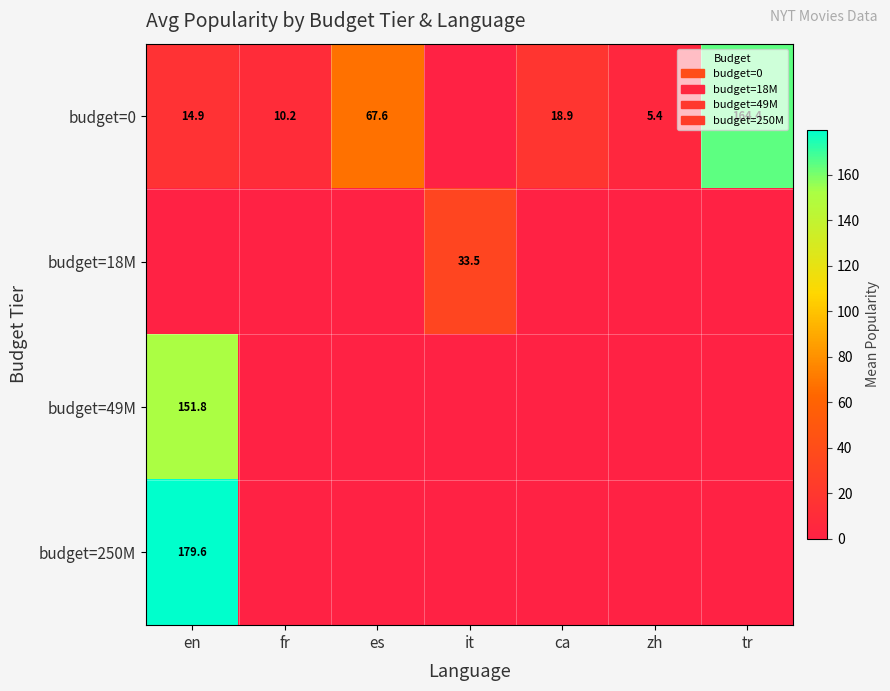

The budget=0 series shows 164.4 at tr. True or false?

True